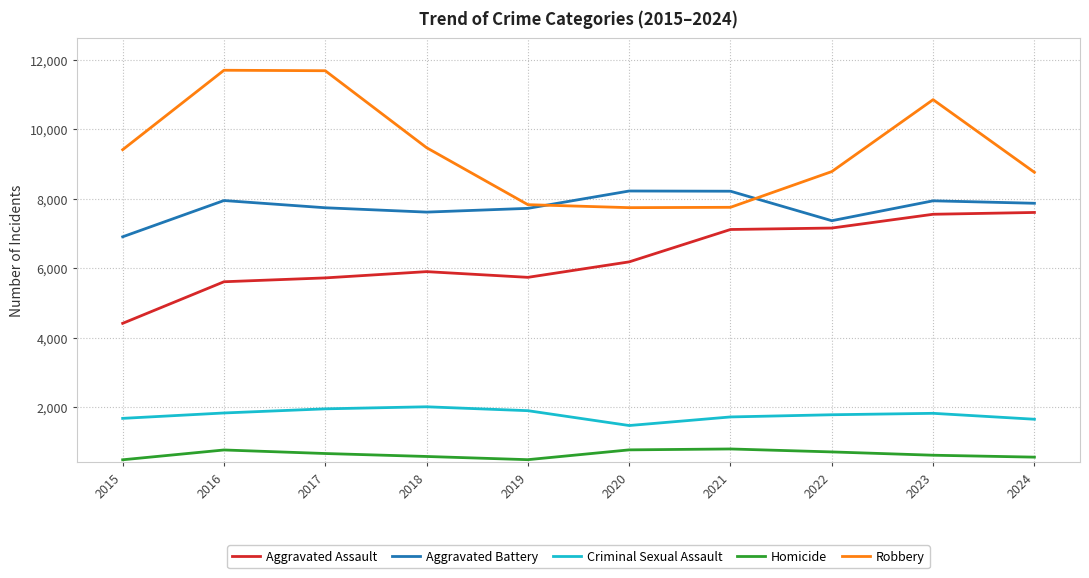

At how many categories does at least one series exceed 4545?

10